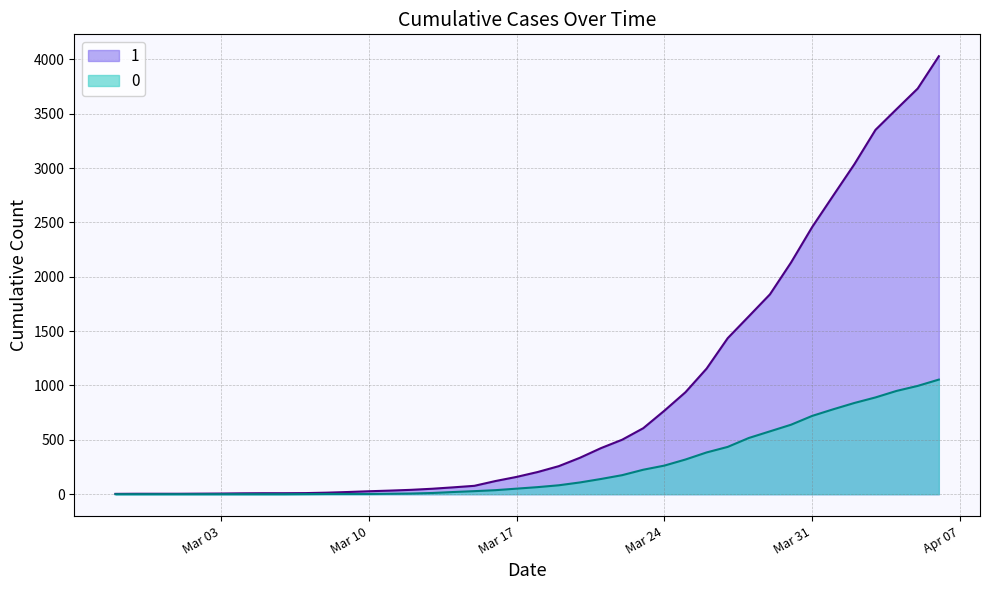

True or false: 0 has a value of 228 at 2020-03-21.

False